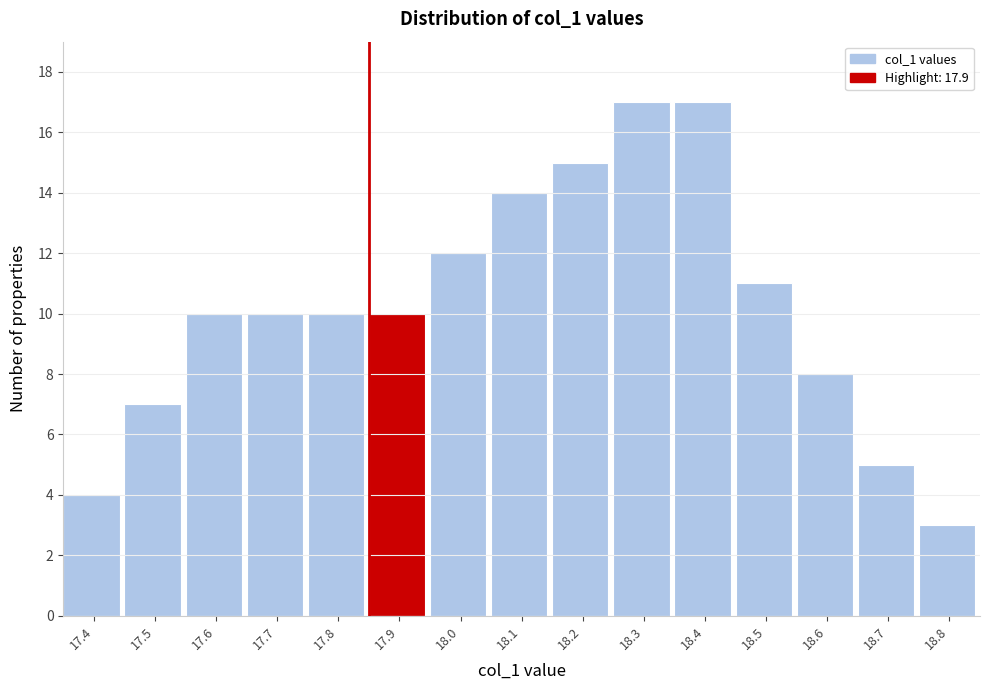

Reading right to left, transcribe all the data shown in this chart.

3	5	8	11	17	17	15	14	12	10	10	10	10	7	4